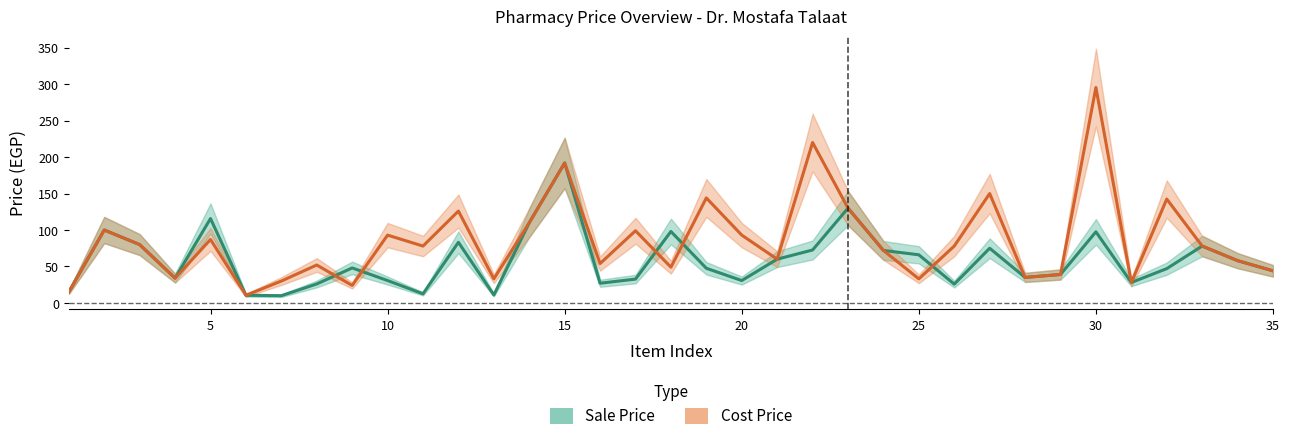

What is the value of the Sale Price point at the 10th from the left?

30.7